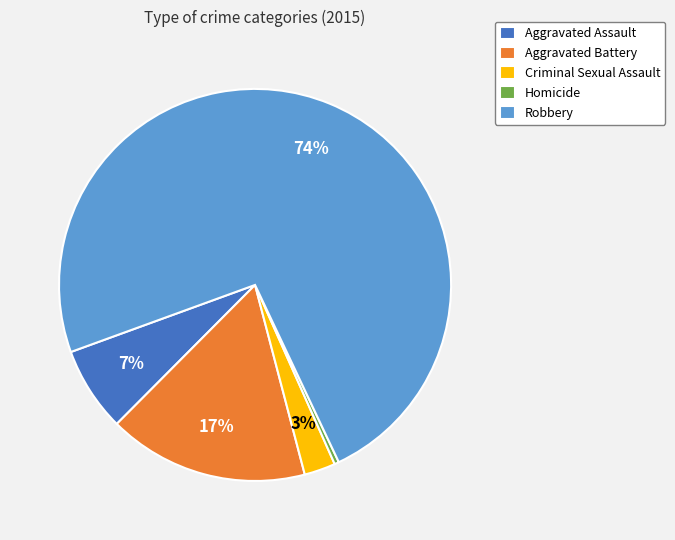

Combined, do Aggravated Assault and Criminal Sexual Assault account for over 50%?

No